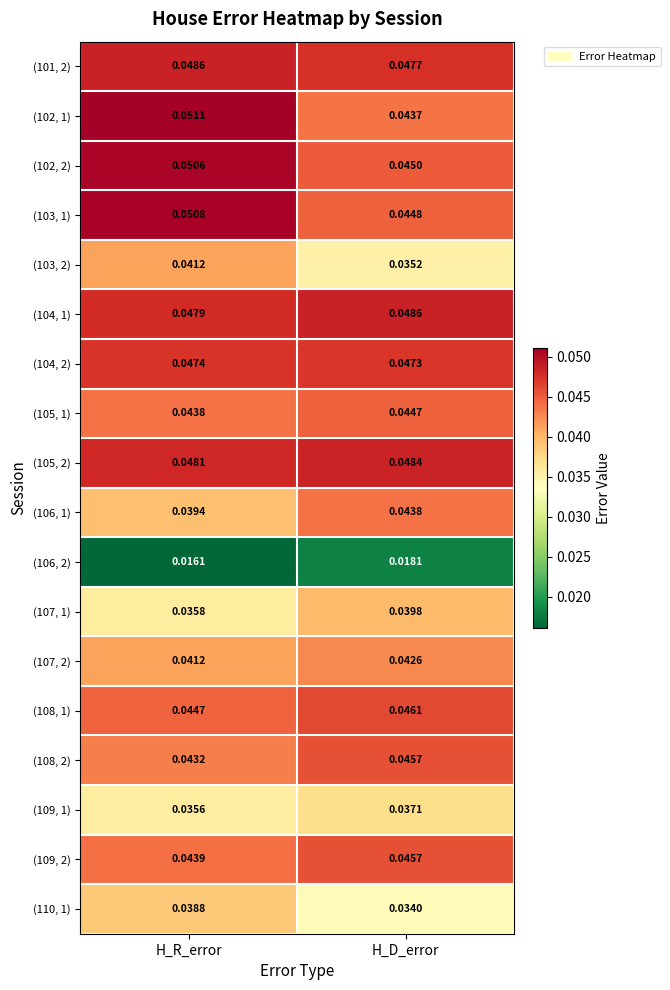

At which label is (110, 1) closest to 0?

H_D_error